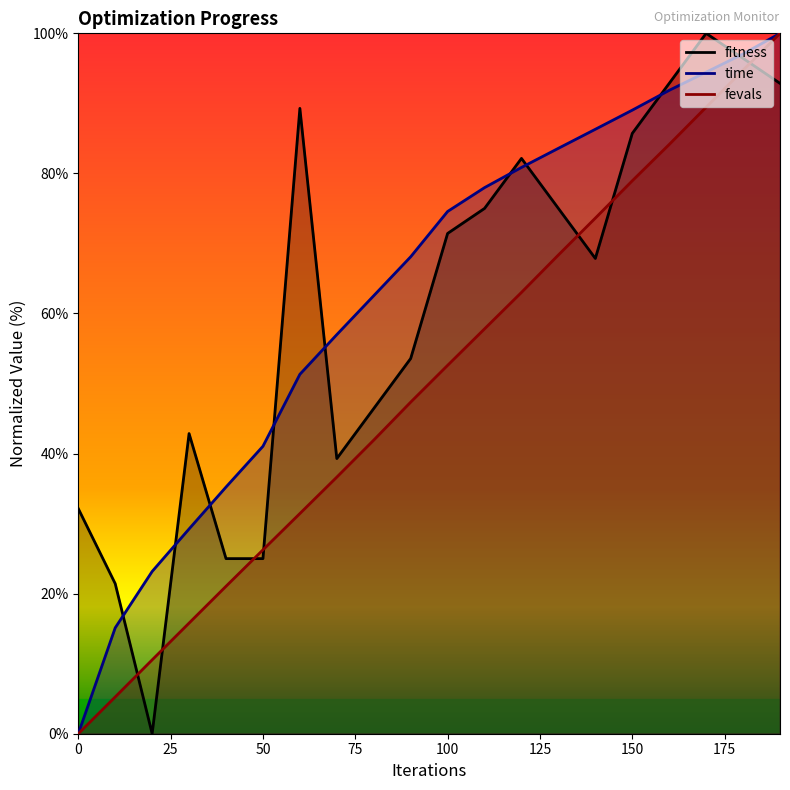

What is the average value of the time series?

62.9